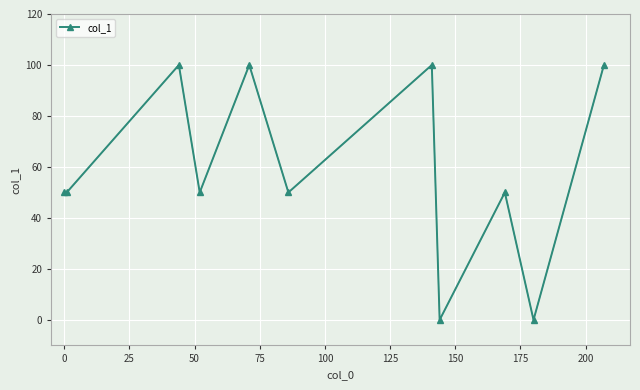

What is the greatest value displayed?

100